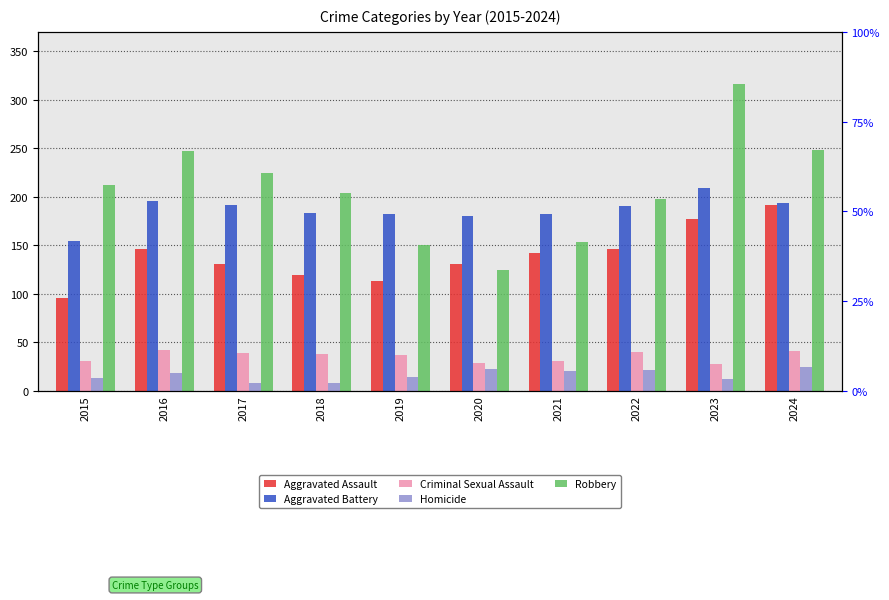

Reading left to right, transcribe all the data shown in this chart.

Aggravated Assault: 95	146	131	119	113	131	142	146	177	191
Aggravated Battery: 154	196	191	183	182	180	182	190	209	194
Criminal Sexual Assault: 31	42	39	38	37	28	31	40	27	41
Homicide: 13	18	8	8	14	22	20	21	12	24
Robbery: 212	247	224	204	150	124	153	198	316	248